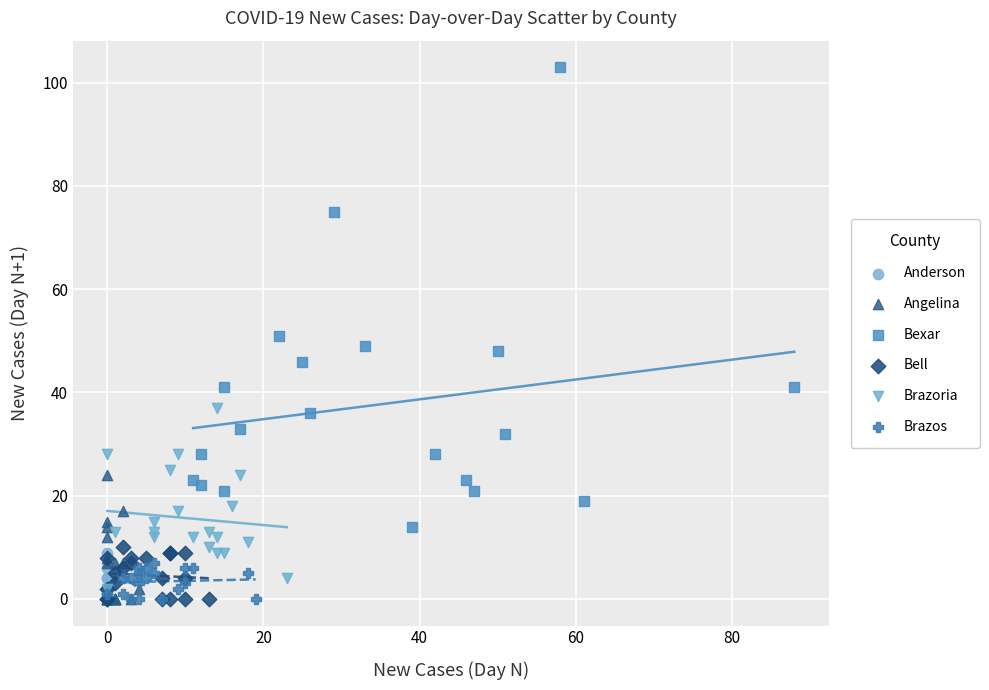

What are all the series names shown in the legend?

Anderson, Angelina, Bexar, Bell, Brazoria, Brazos